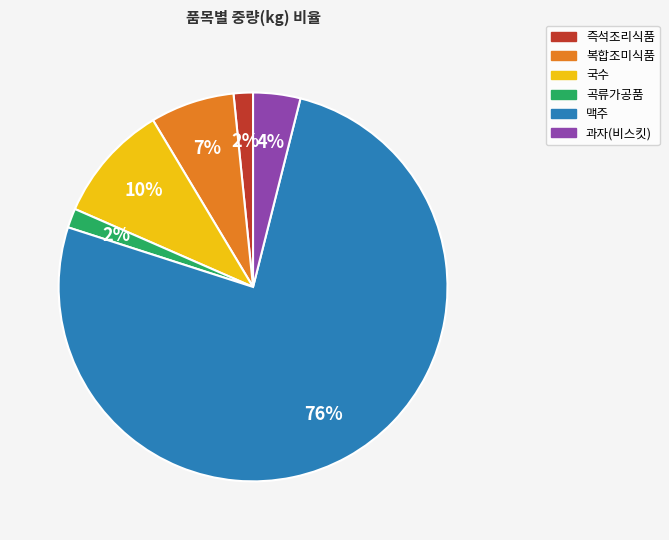

The 복합조미식품 slice represents 7% of the pie. True or false?

True